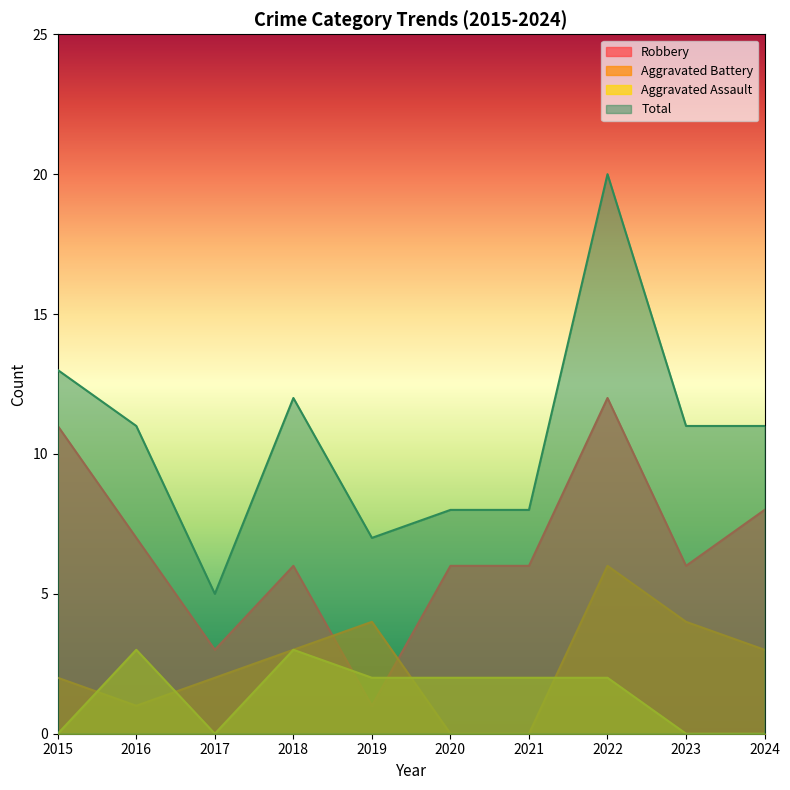

True or false: Aggravated Battery has more than 1 points higher than both neighbors.

True